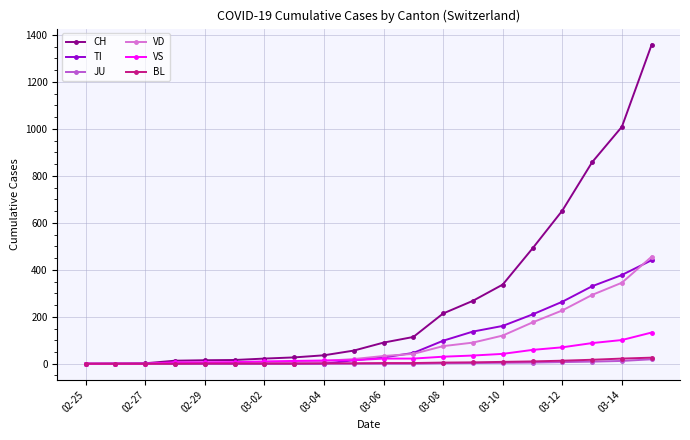

What is the maximum value shown in the chart?

1359